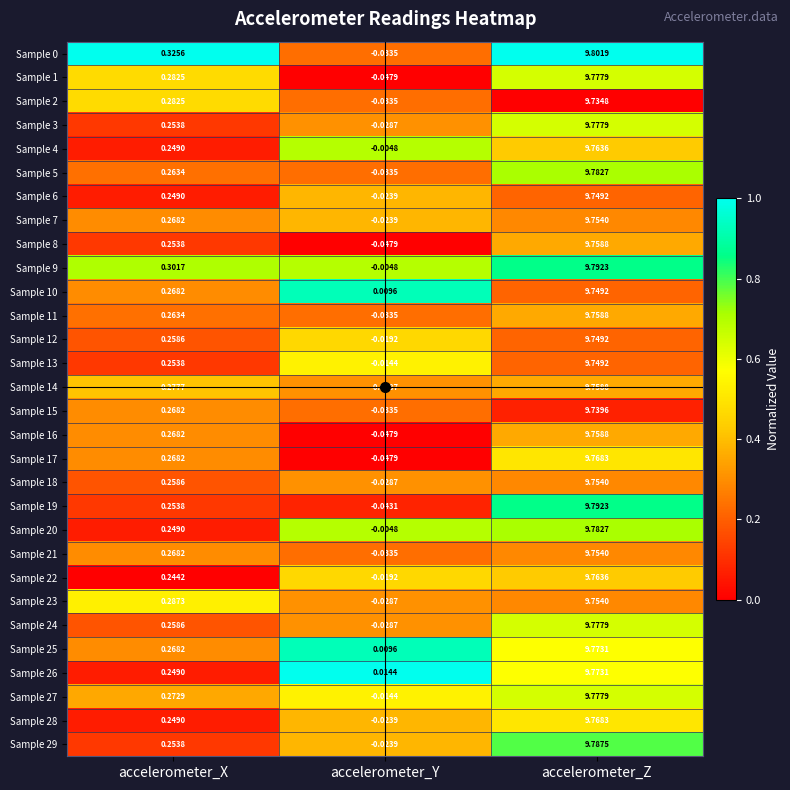

Is the value of Sample 26 at accelerometer_Z greater than the value of Sample 27 at accelerometer_Y?

Yes